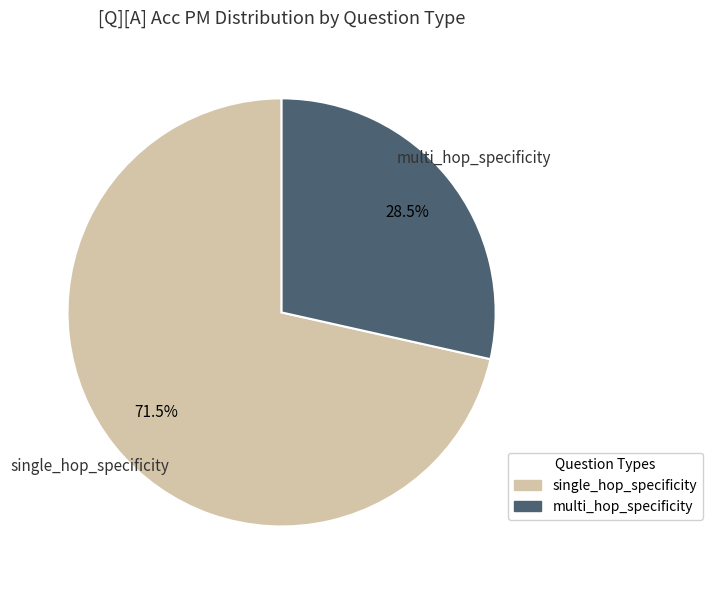

To the nearest percent, what is the difference between the single_hop_specificity and multi_hop_specificity slice percentages?

43%